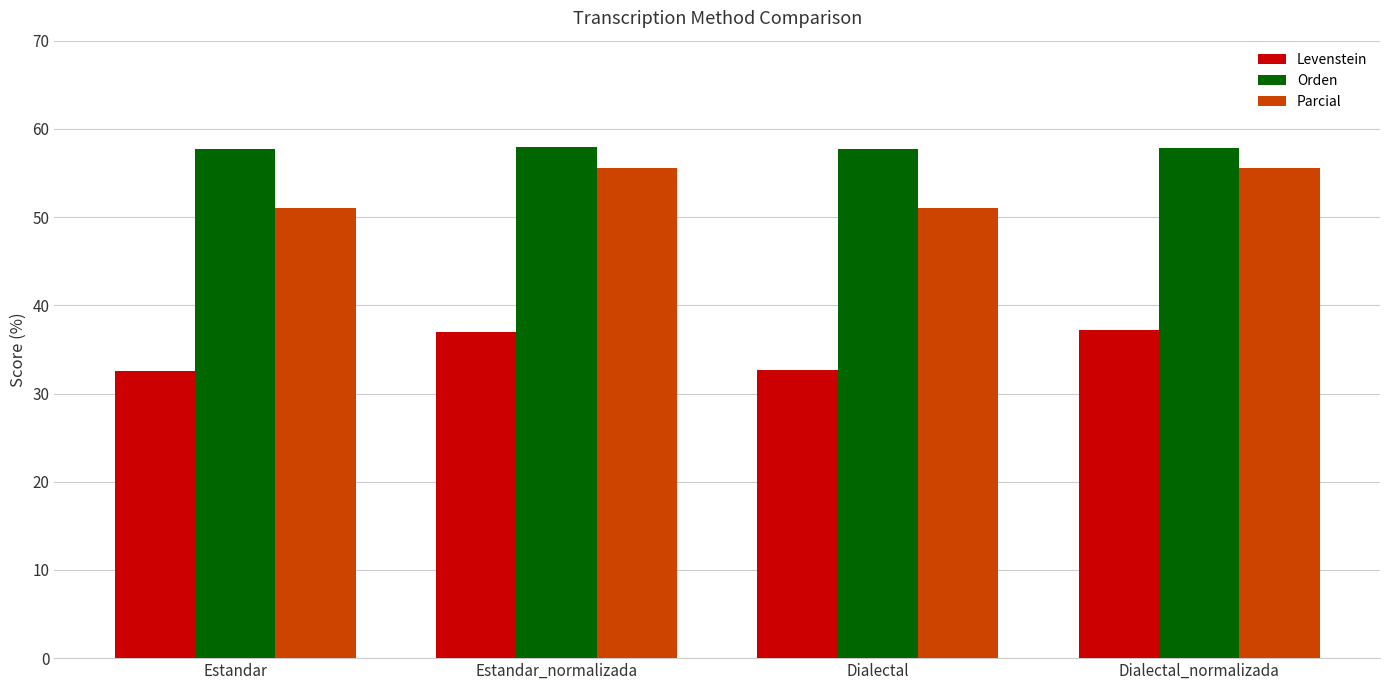

What is the approximate value of Levenstein at Estandar_normalizada?

37.0